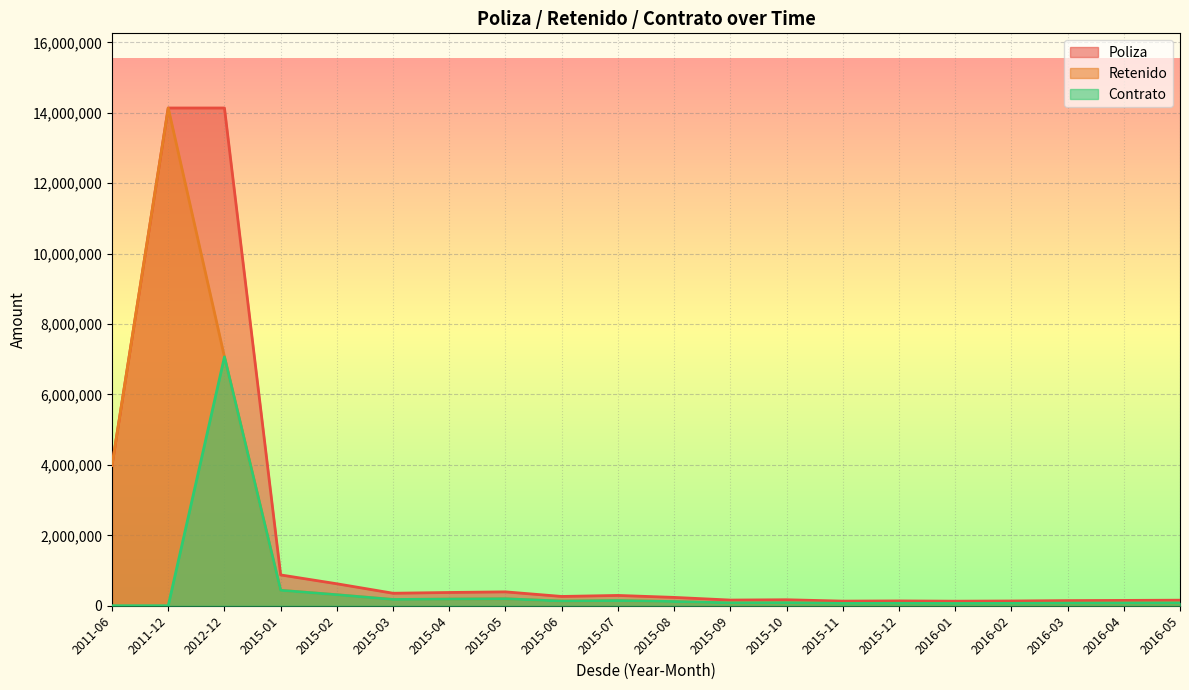

What is the label of the 10th point from the right?

2015-08